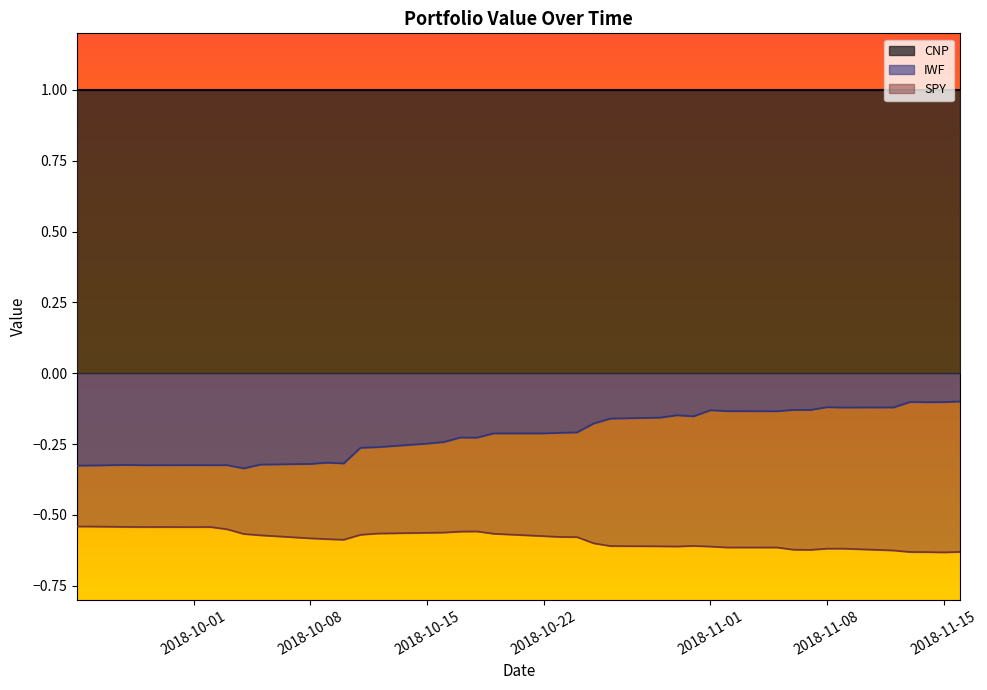

Rank the series by their average value, from highest to lowest.

CNP, IWF, SPY